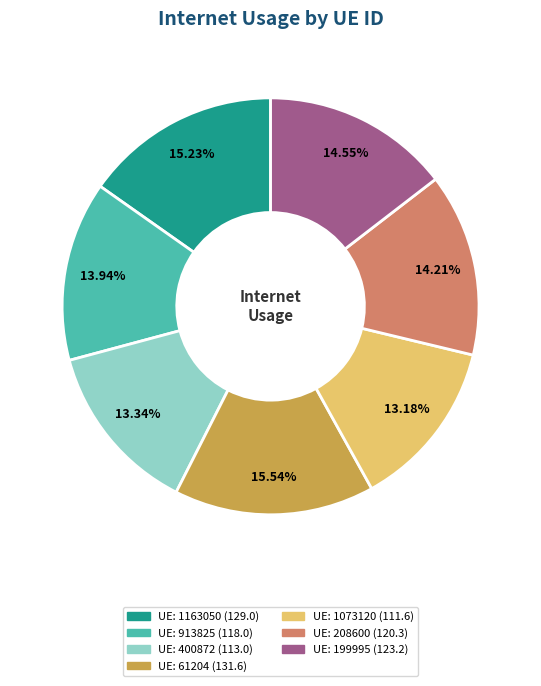

Does any single category account for the majority?

No